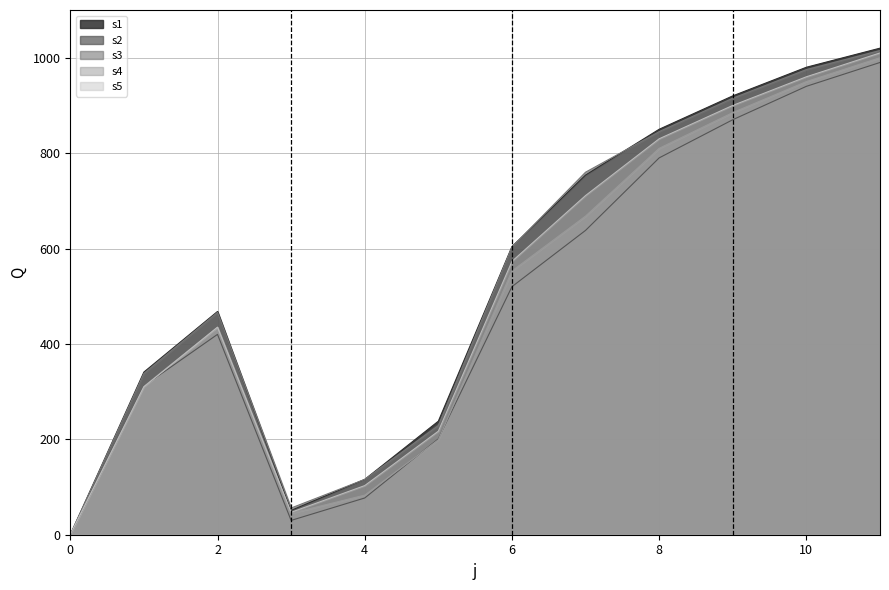

Which series ends up on top after the final intersection of s1 and s3?

s1